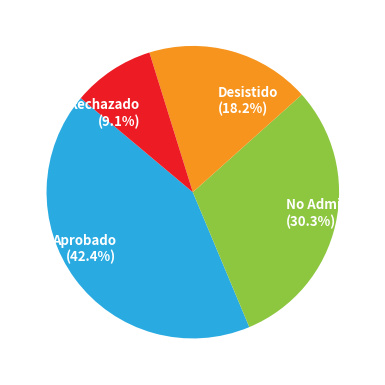

What percentage is NOT represented by Rechazado (9.1%)?

90.9%